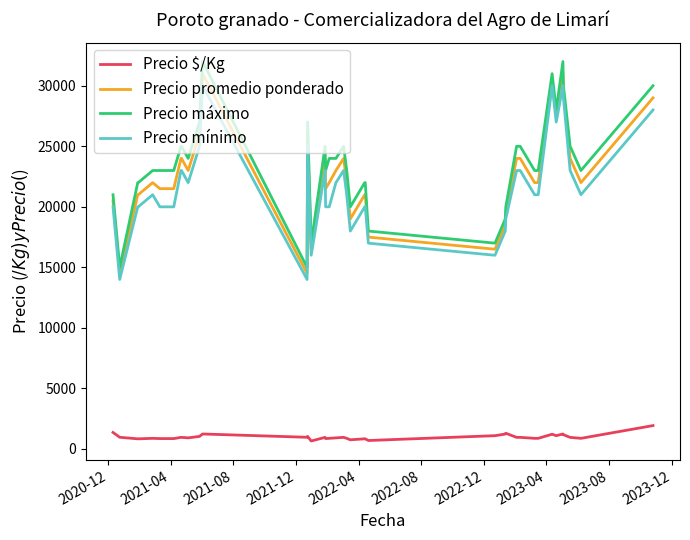

What is the difference between the maximum and minimum values in the Precio máximo series?

17000